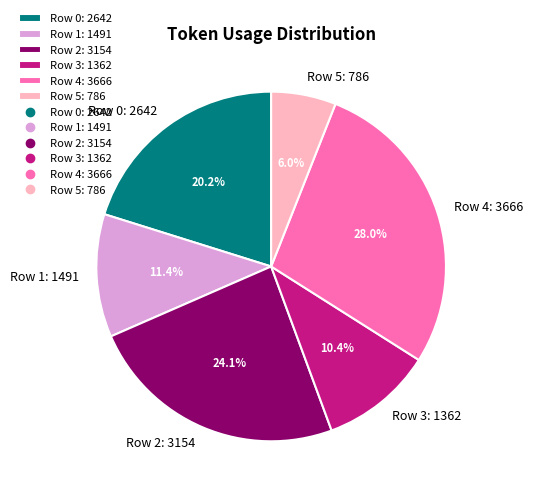

The Row 4 slice represents 28% of the pie. True or false?

True